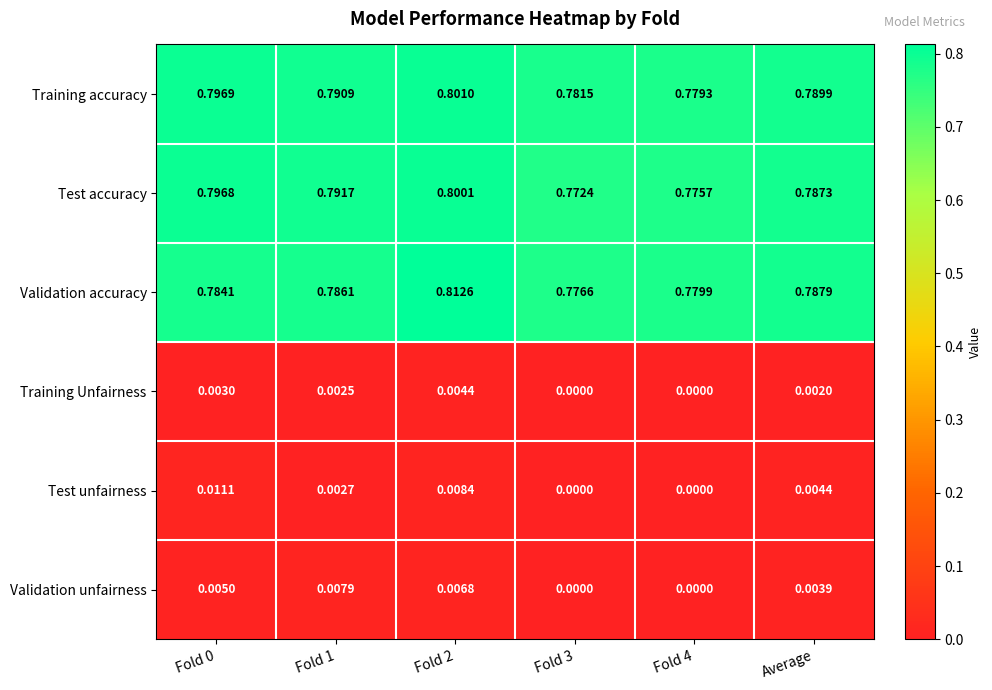

Between Fold 2 and Average, which series saw the biggest shift?

Validation accuracy